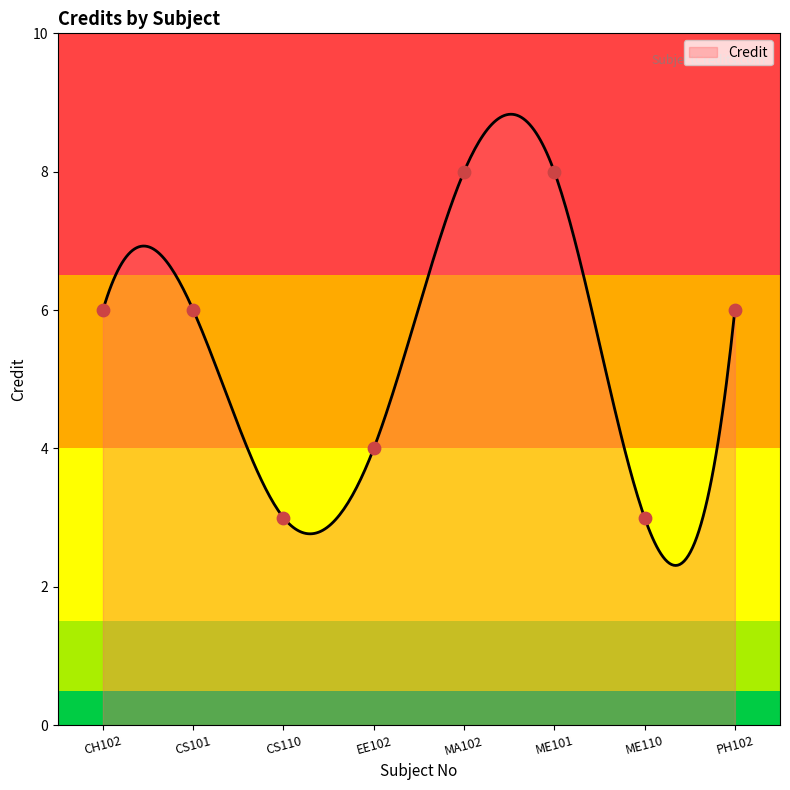

Approximately how many times larger is the value at CS101 compared to PH102?

1.0